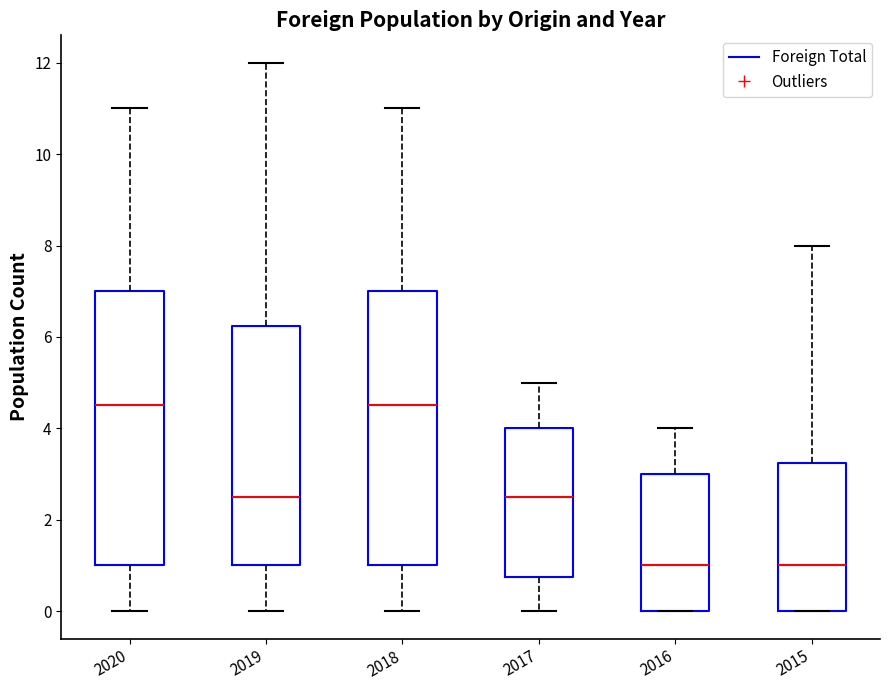

Reading left to right, transcribe this box plot: for each box, give where its median line is, the range the box spans, and where its two whiskers end, as read against the y-axis. The values are not printed on the chart, so give them approximately, as read against the axis.

2020: median 4.6, box 1.0 to 7.0, whiskers 0.0 to 11.0
2019: median 2.6, box 1.0 to 6.2, whiskers 0.0 to 12.0
2018: median 4.6, box 1.0 to 7.0, whiskers 0.0 to 11.0
2017: median 2.6, box 0.8 to 4.0, whiskers 0.0 to 5.0
2016: median 1.0, box 0.0 to 3.0, whiskers 0.0 to 4.0
2015: median 1.0, box 0.0 to 3.2, whiskers 0.0 to 8.0